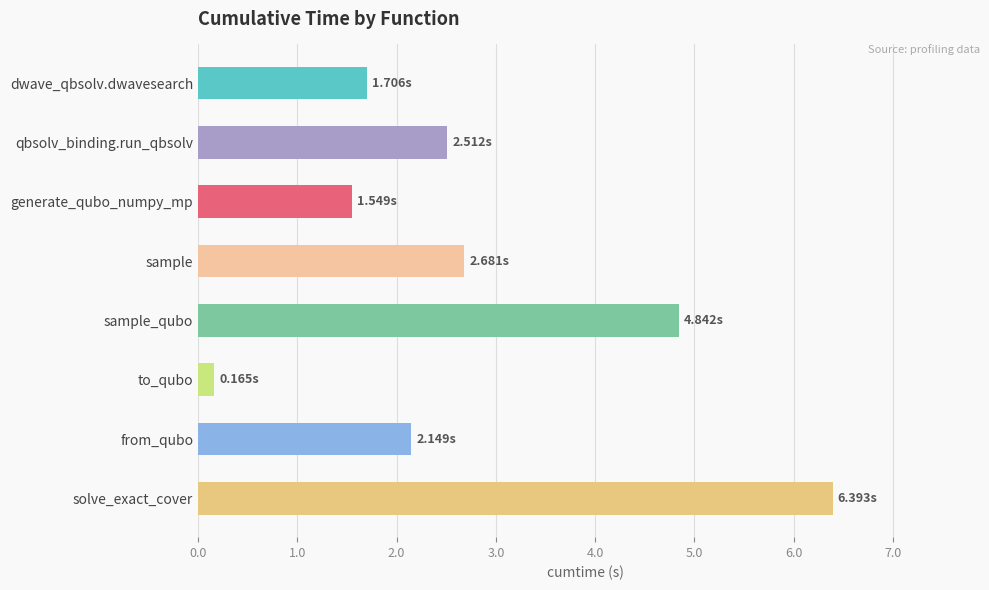

Which has a higher value, sample or from_qubo?

sample